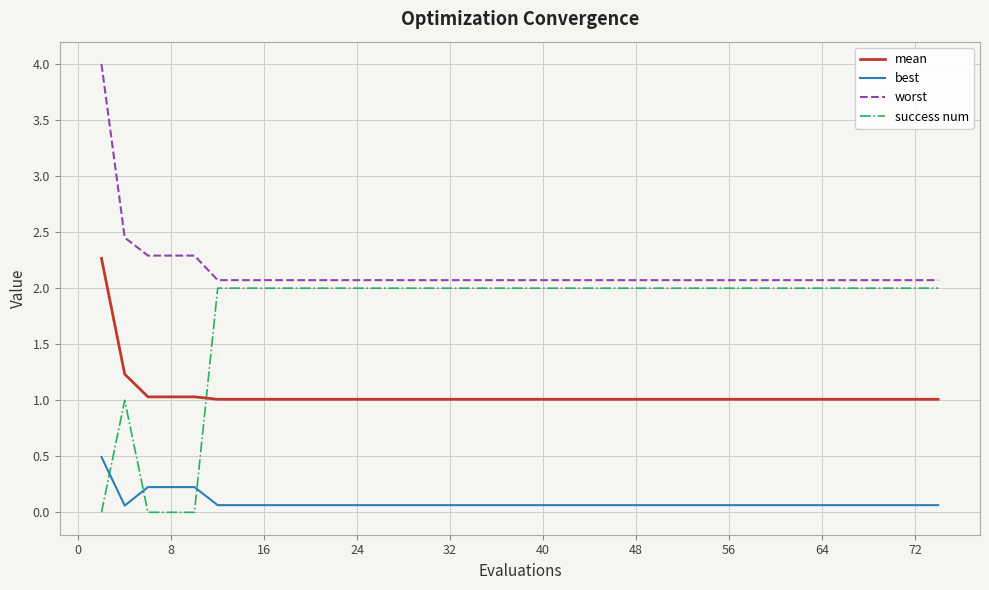

What is the maximum value for best?

0.5